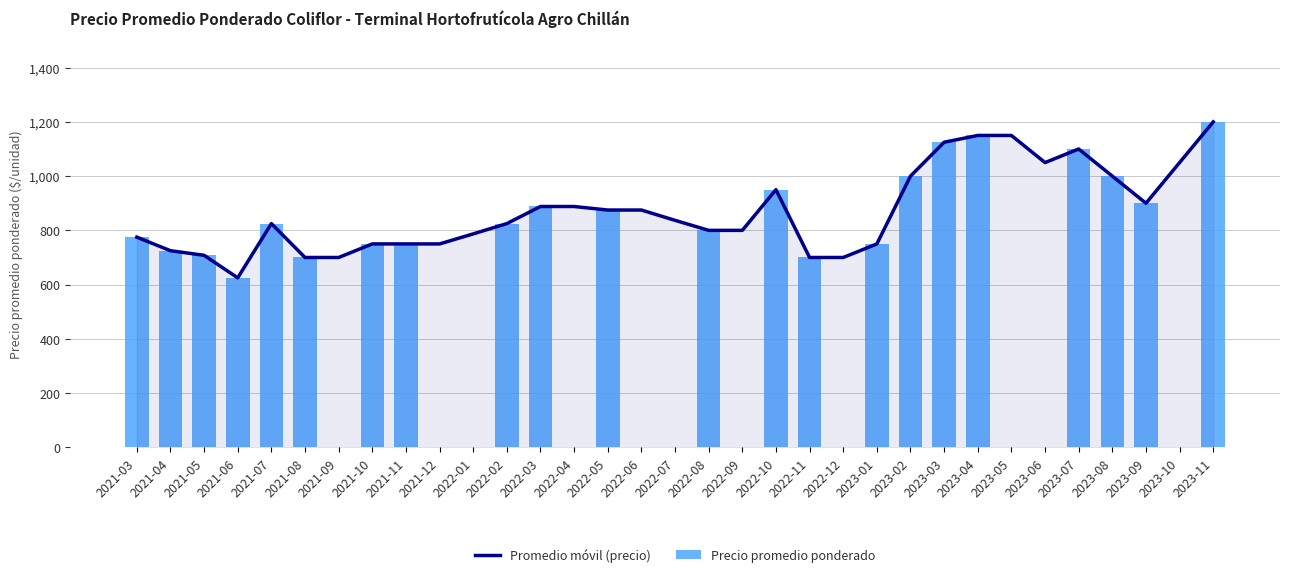

How many positive values does the Precio promedio ponderado series have?

22